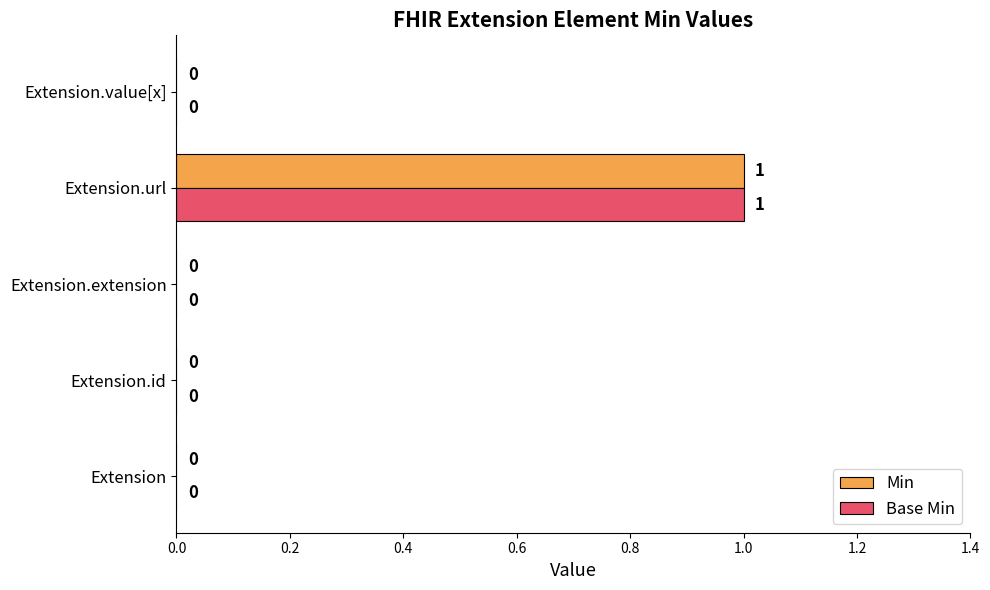

At which category is the sum across all series the highest?

Extension.url